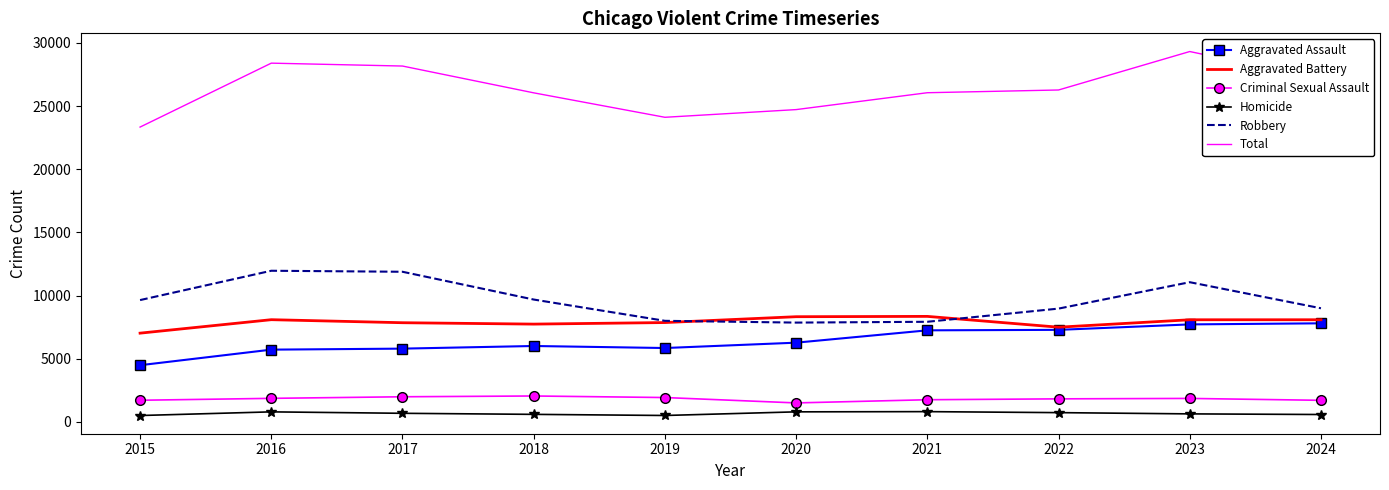

Is the value of Aggravated Battery at 2017 greater than the value of Criminal Sexual Assault at 2016?

Yes